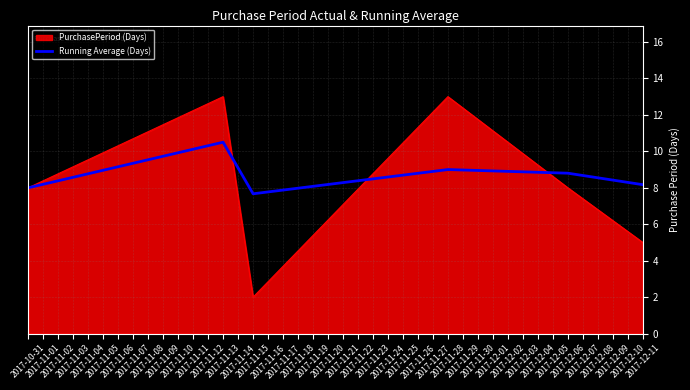

What is the greatest value displayed?

13.0